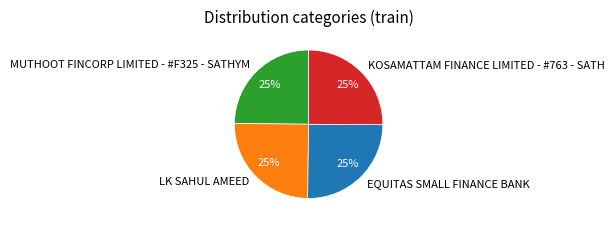

Is there any slice that represents more than half of the pie?

No